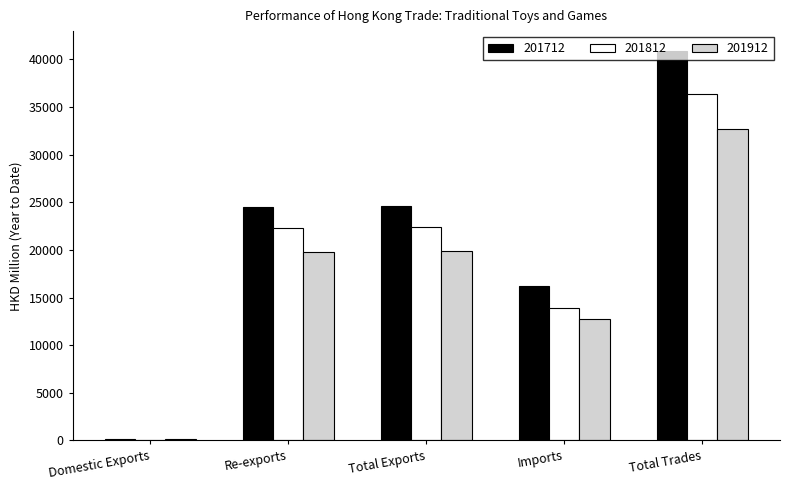

True or false: 201812 has a value of 5931.4 at Re-exports.

False